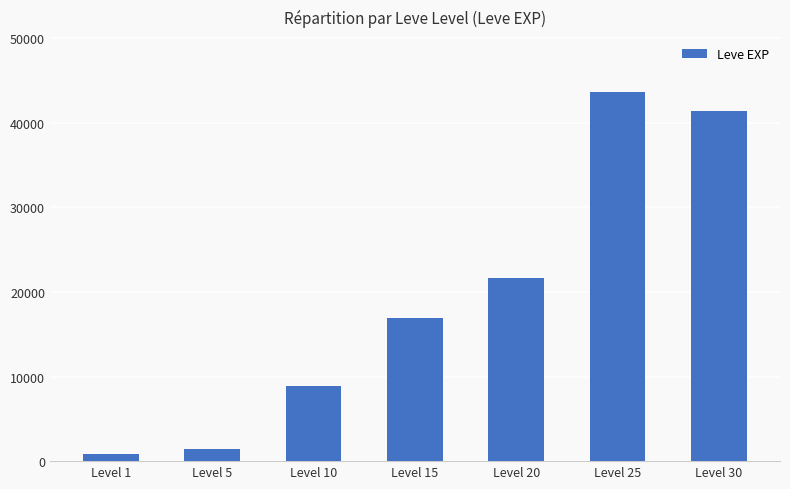

Approximately how many times larger is the value at Level 10 compared to Level 15?

0.5